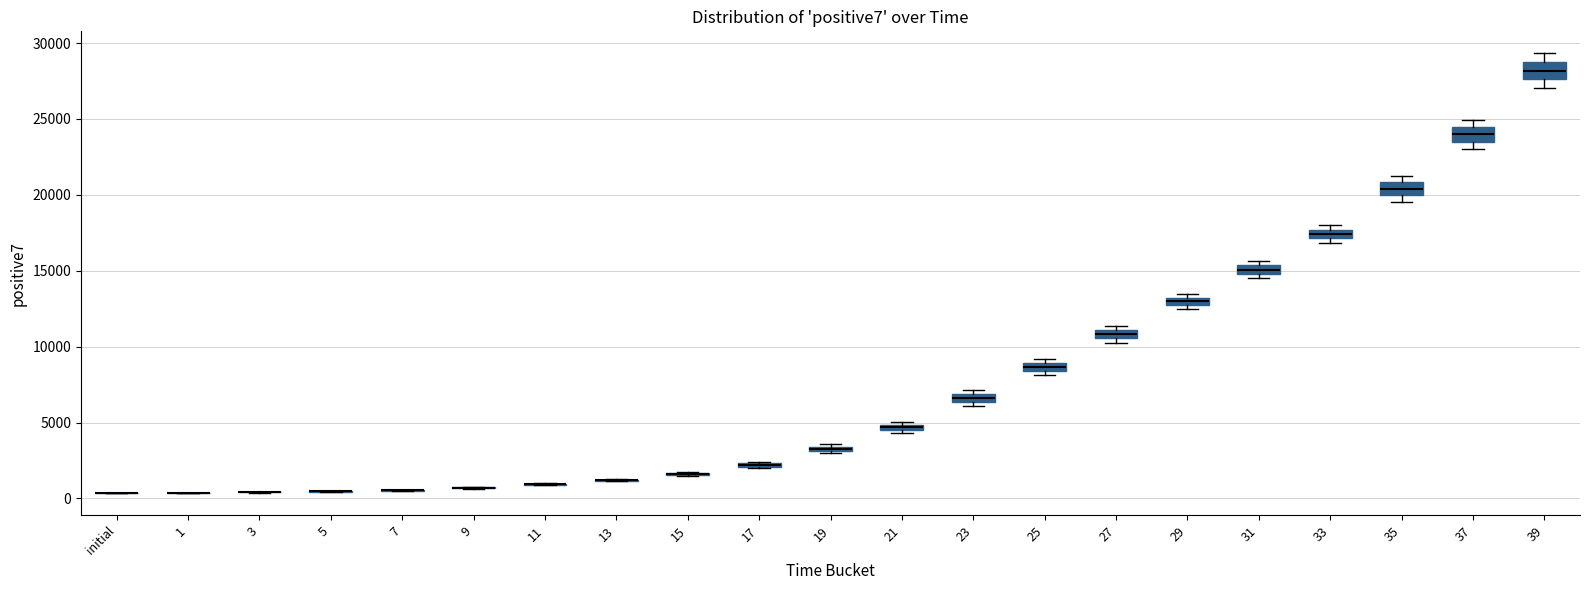

Where is the lower edge of the box for 39 on the y-axis? The values are not printed on the chart, so give them approximately, as read against the axis.

27500